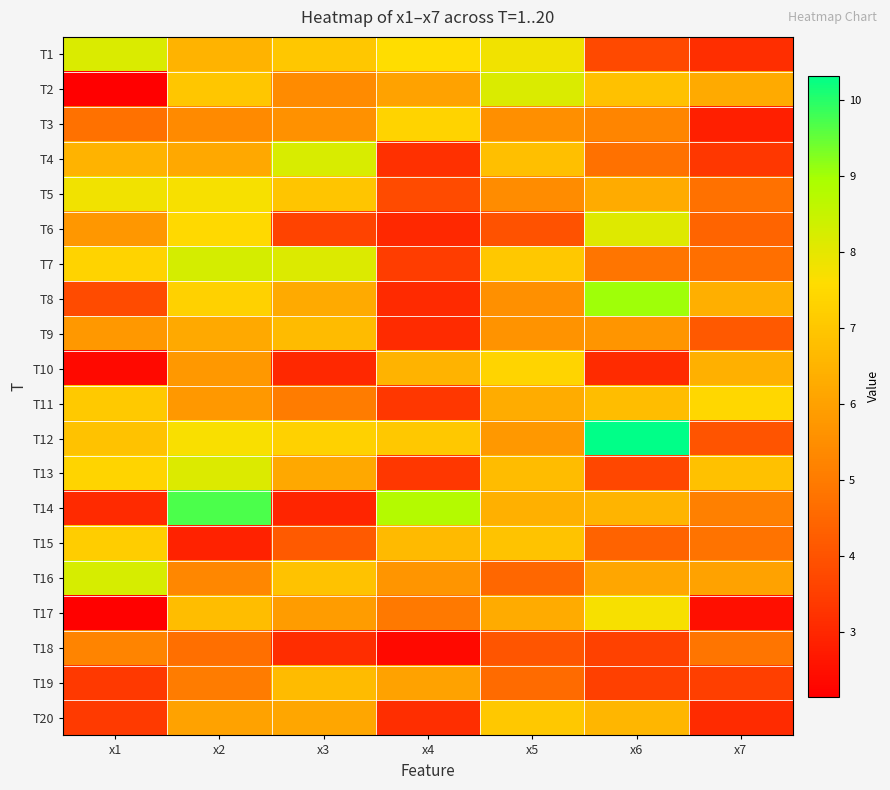

At x1, list the series in order from largest to smallest.

T16, T1, T5, T13, T7, T15, T11, T12, T4, T9, T6, T18, T3, T8, T20, T19, T14, T10, T17, T2